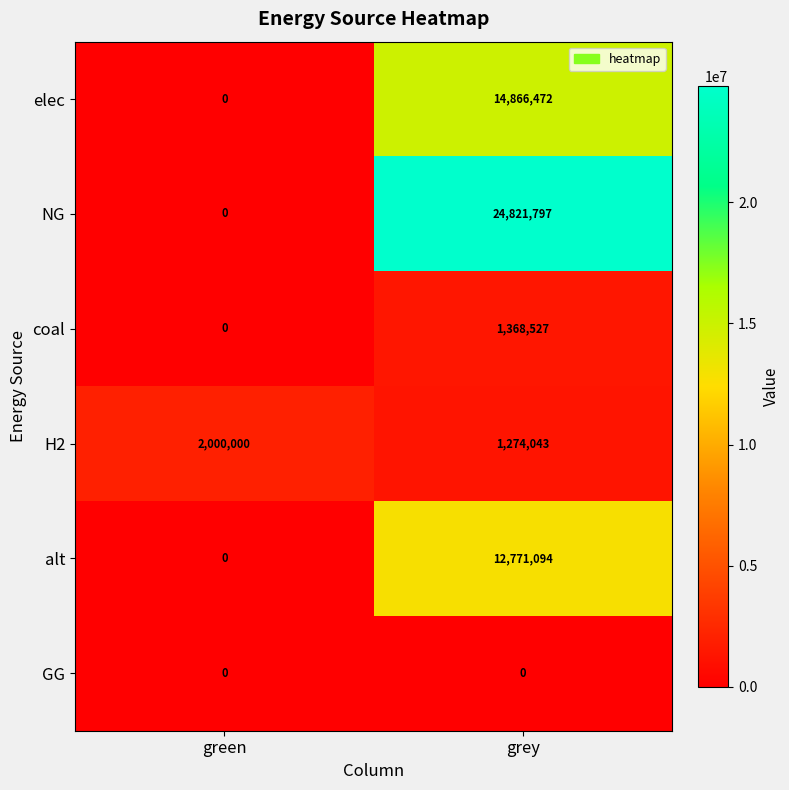

What is the sum of all H2 values?

3274043